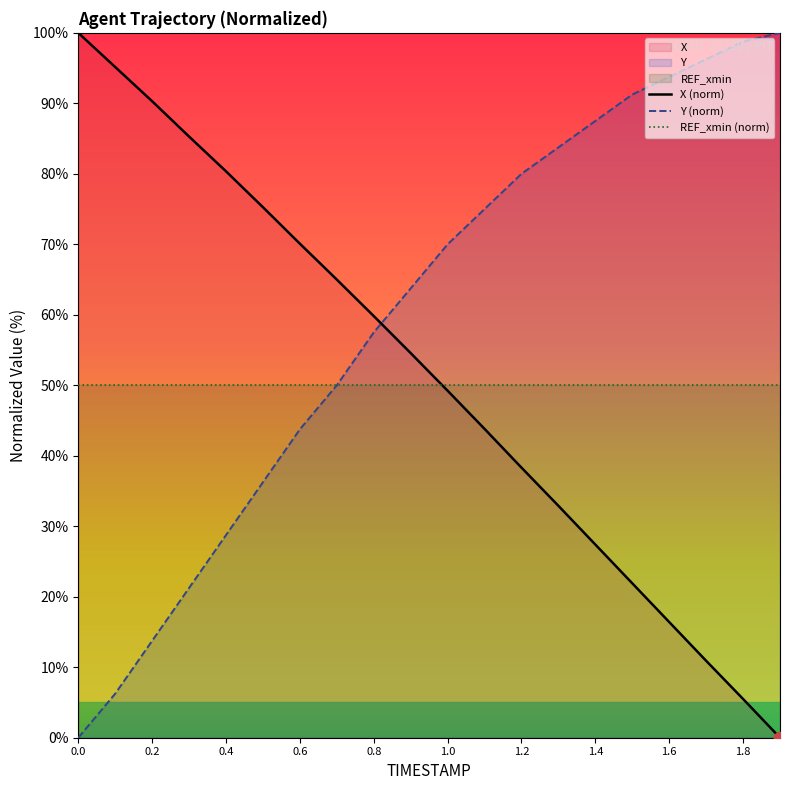

Which series has the largest Y range (max minus min)?

X (norm)